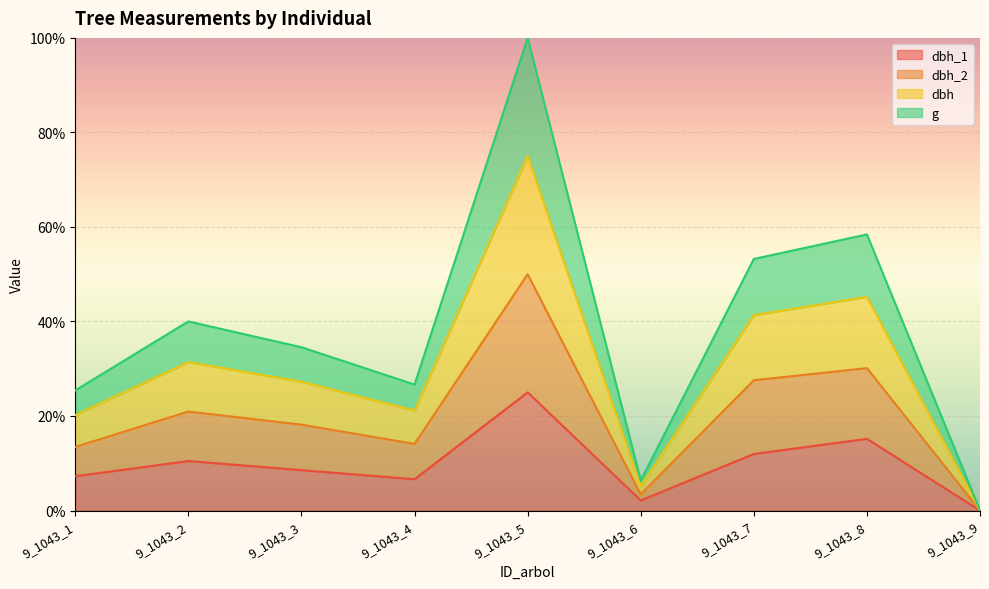

What is the average value of the dbh_2 series?

19.8